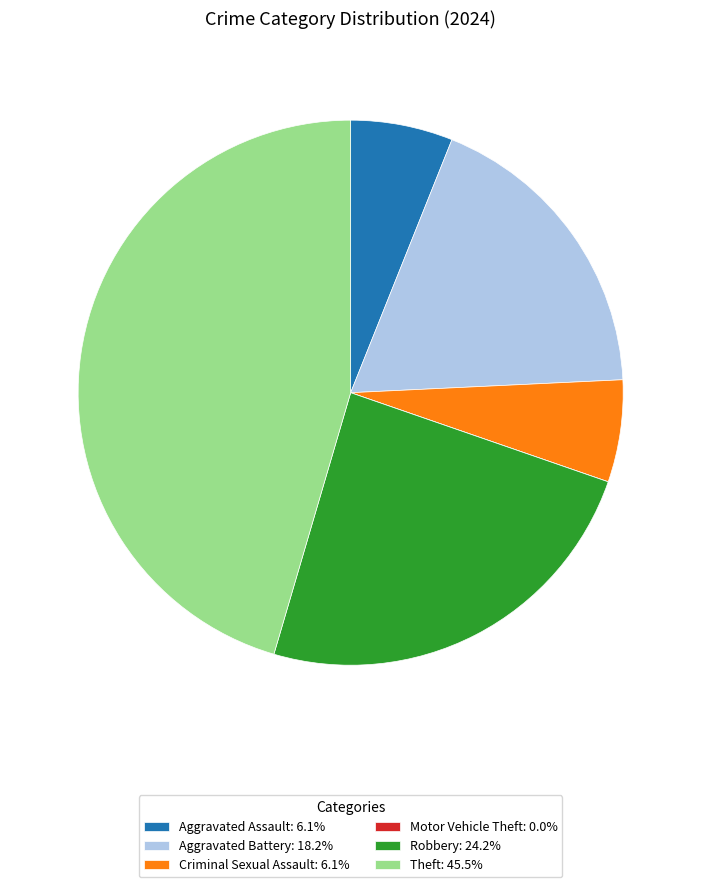

Combined, do Robbery and Criminal Sexual Assault account for over 50%?

No